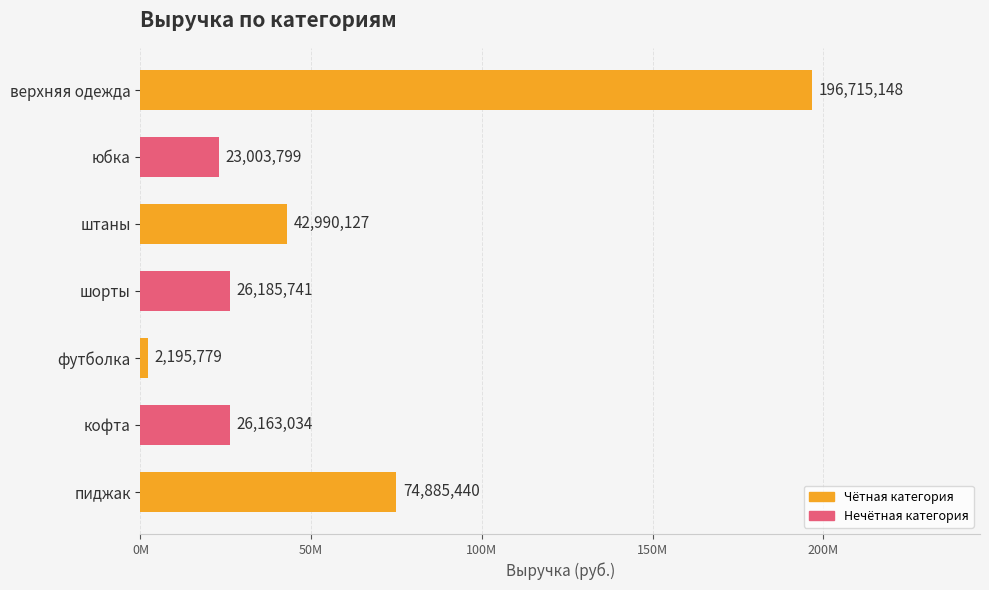

What is the difference between the maximum and minimum values?

194519368.7